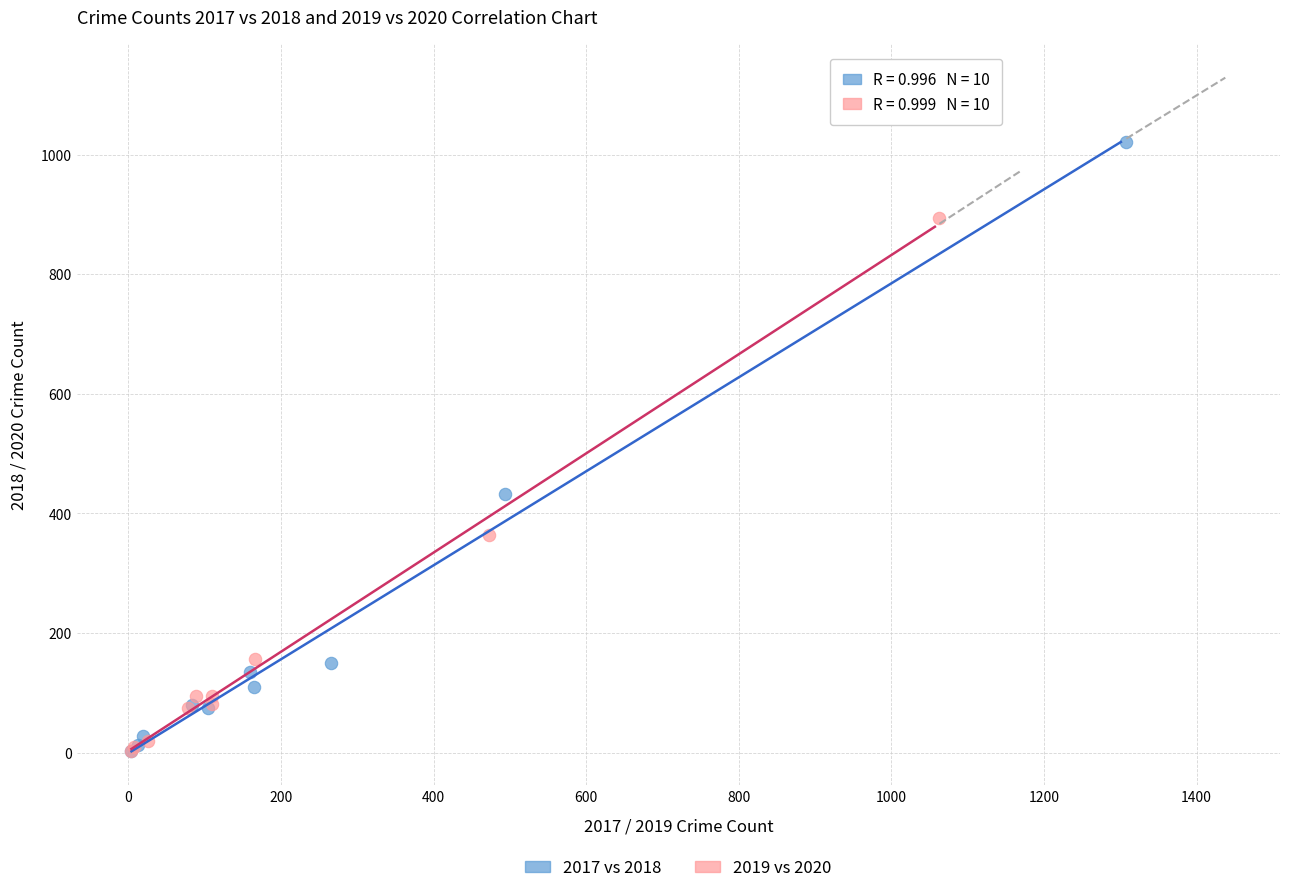

Which series reaches the maximum Y coordinate?

2017 vs 2018